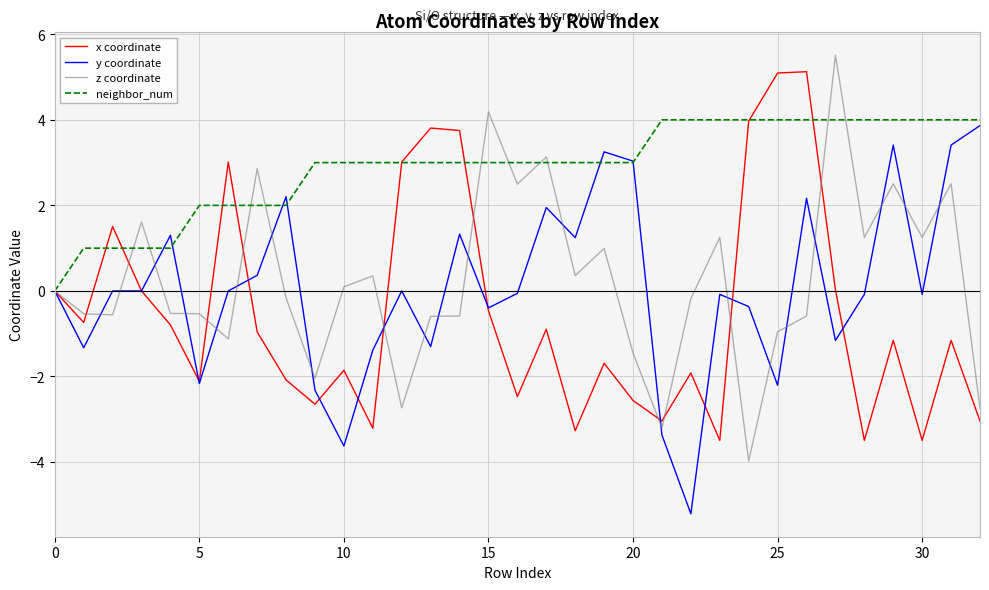

What is the minimum value shown in the chart?

-5.2